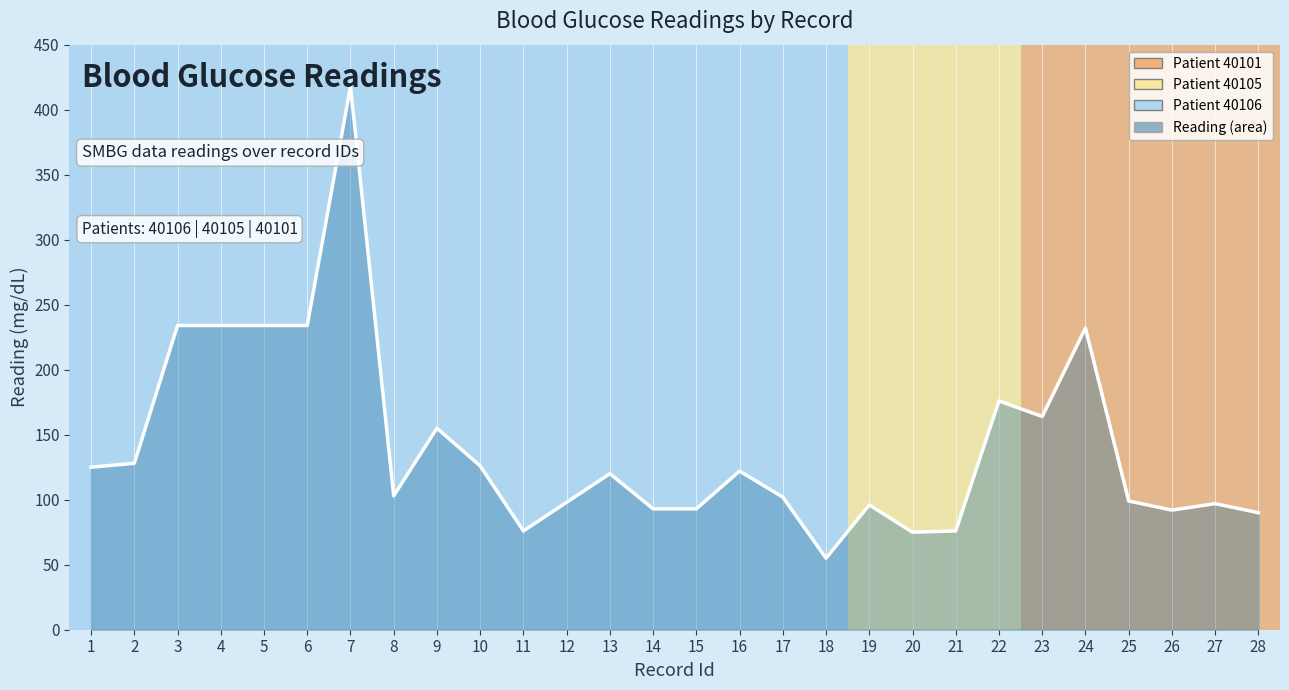

Rank the categories by value from highest to lowest.

7, 3, 4, 5, 6, 24, 22, 23, 9, 2, 10, 1, 16, 13, 8, 17, 25, 12, 27, 19, 14, 15, 26, 28, 11, 21, 20, 18